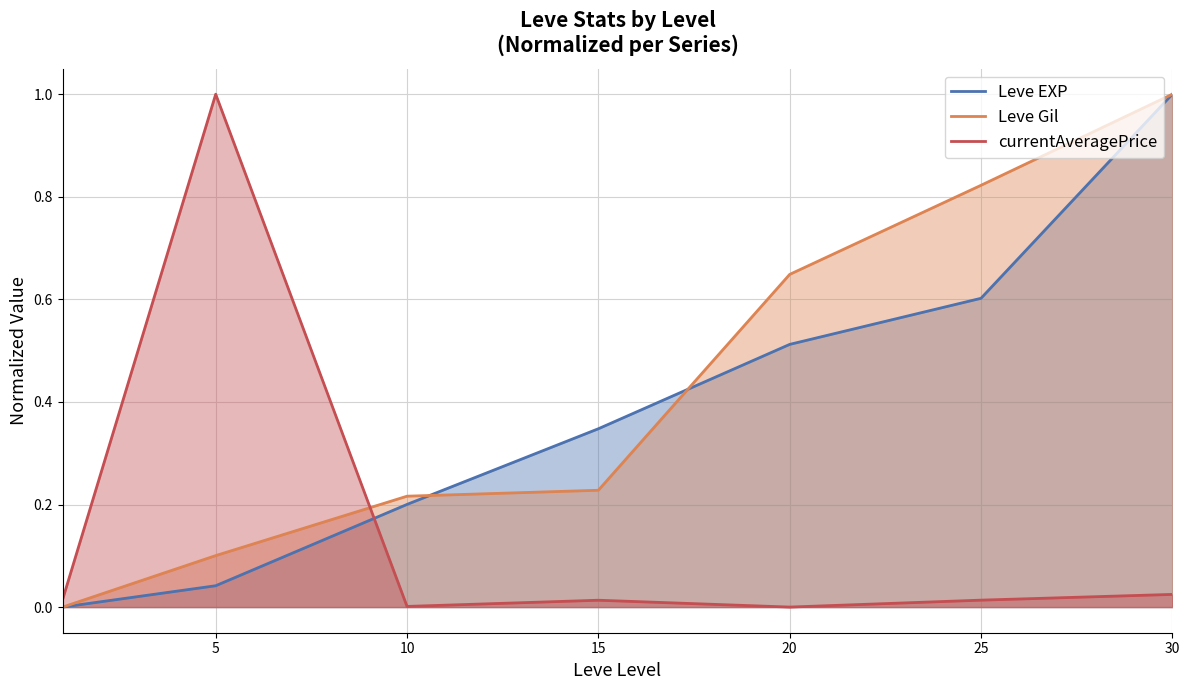

What are all the series names shown in the legend?

Leve EXP, Leve Gil, currentAveragePrice